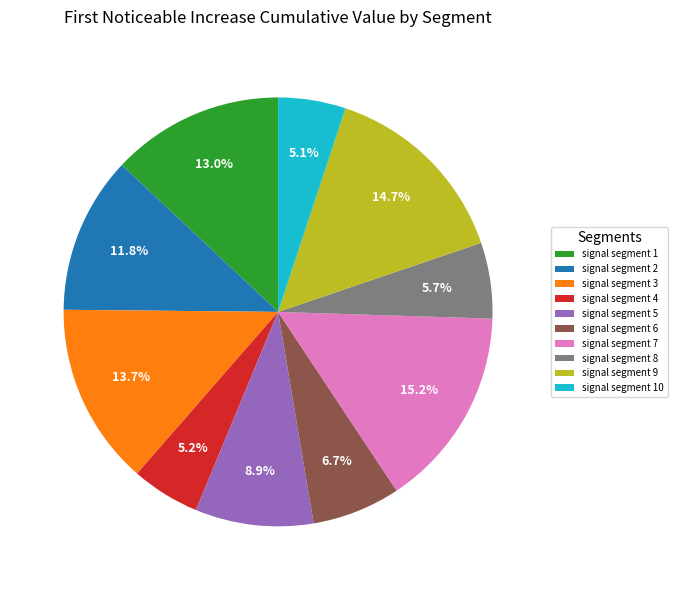

How many segments does this pie chart have?

10